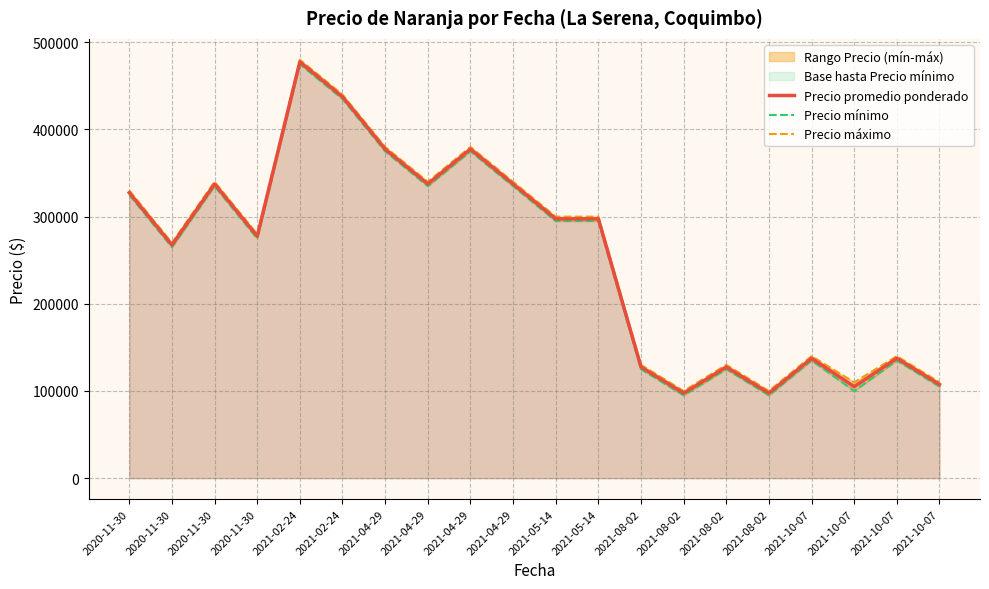

Does the chart display data point markers on the line(s)?

No